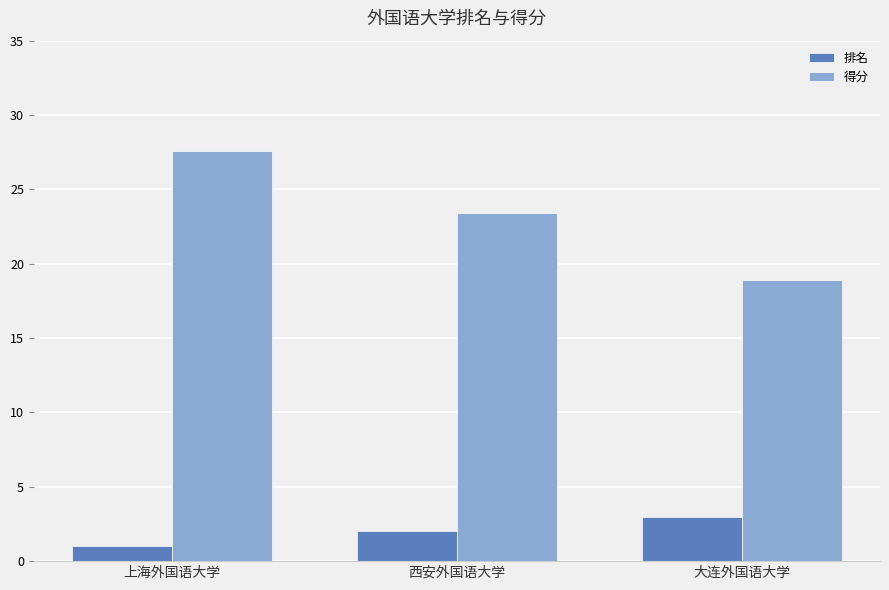

What is the sum of all 得分 values?

69.9